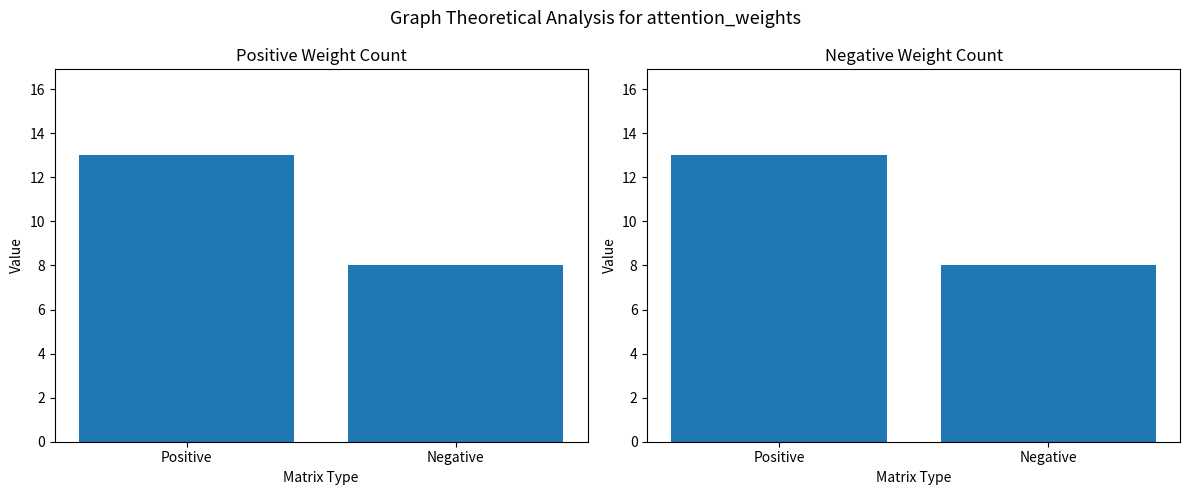

At which category is the sum across all series the highest?

Positive